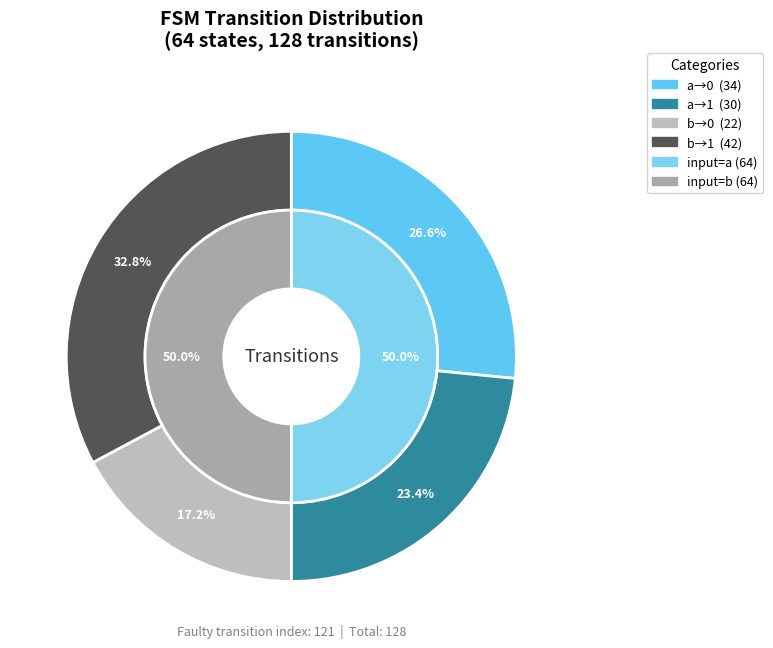

Which has a higher value, output_symbol=1, input=a or output_symbol=1, input=b?

output_symbol=1, input=b